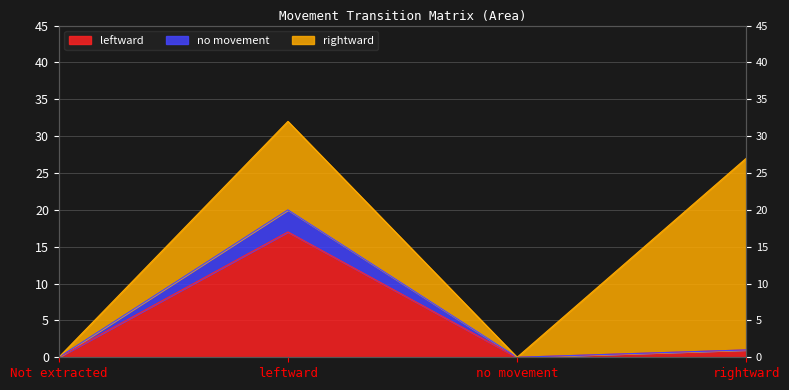

How many values in leftward are above zero?

2